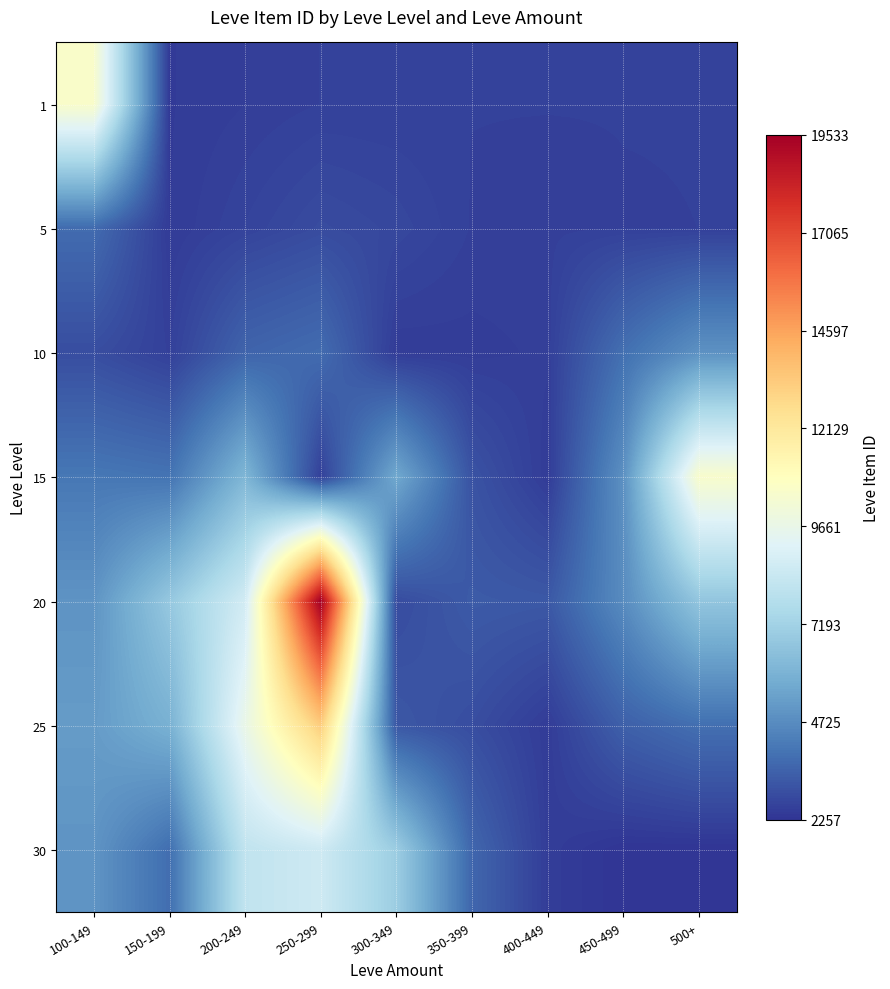

What is the spread (max minus min) of values at 250-299?

16944.5